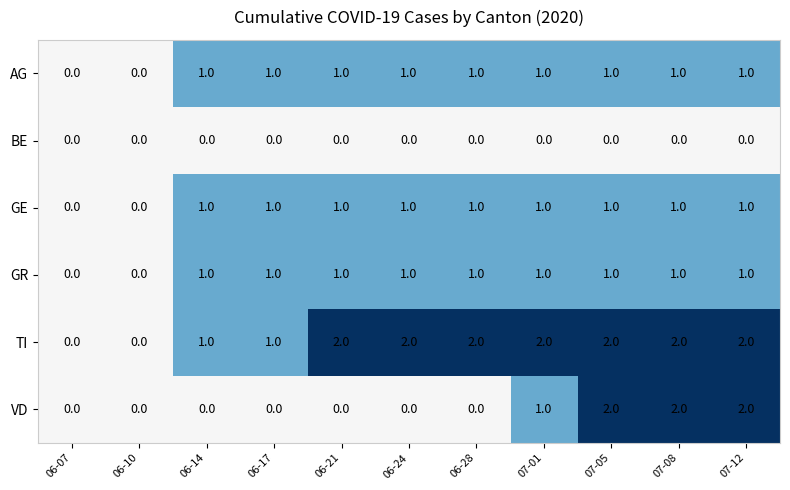

What is the difference between the highest and lowest values at 06-28?

2